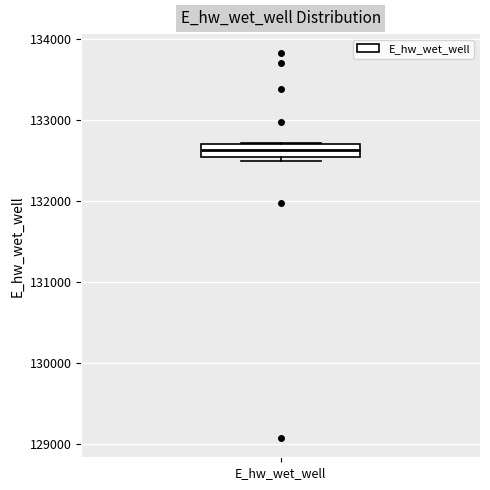

Read this box plot against the y-axis: the position of the median line, the range covered by the box, and the ends of both whiskers. The values are not printed on the chart, so give them approximately, as read against the axis.

median 132600, box 132500 to 132700, whiskers 132500 (just below the box's lower edge) to 132700